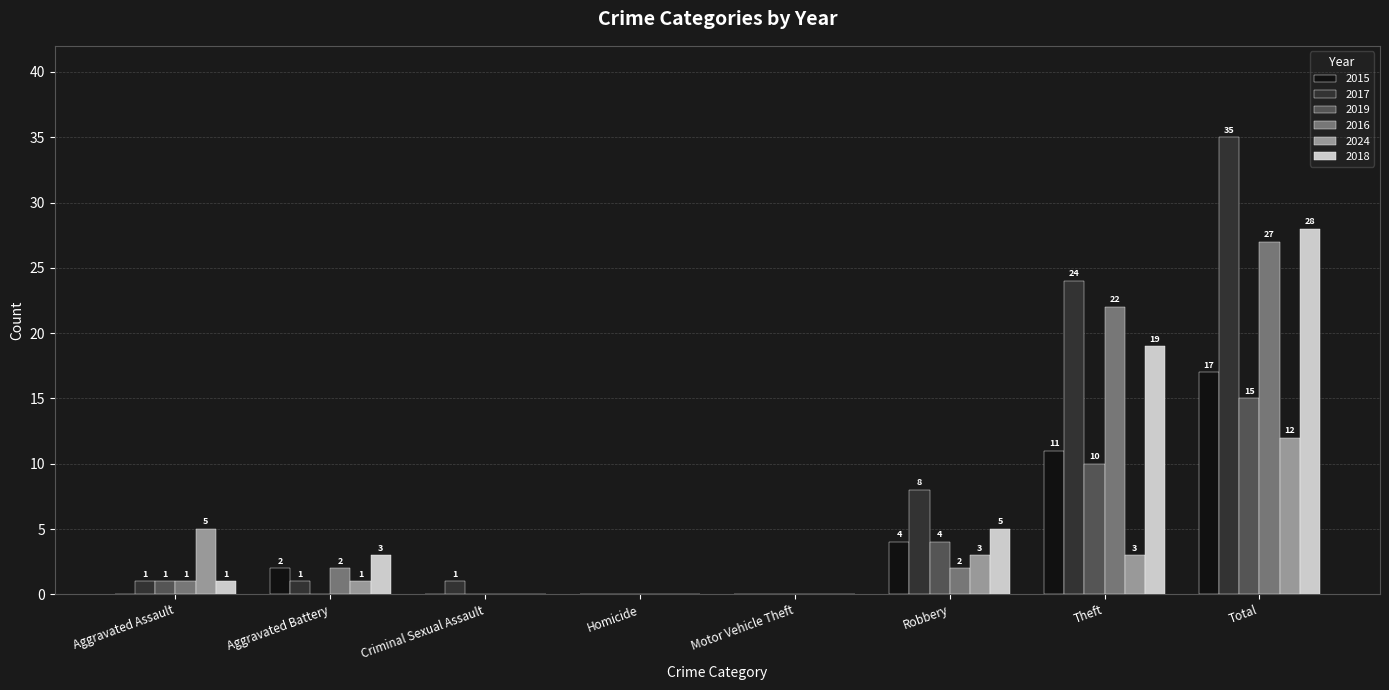

Reading left to right, extract all data points from this chart.

2015: 0	2	0	0	0	4	11	17
2017: 1	1	1	0	0	8	24	35
2019: 1	0	0	0	0	4	10	15
2016: 1	2	0	0	0	2	22	27
2024: 5	1	0	0	0	3	3	12
2018: 1	3	0	0	0	5	19	28